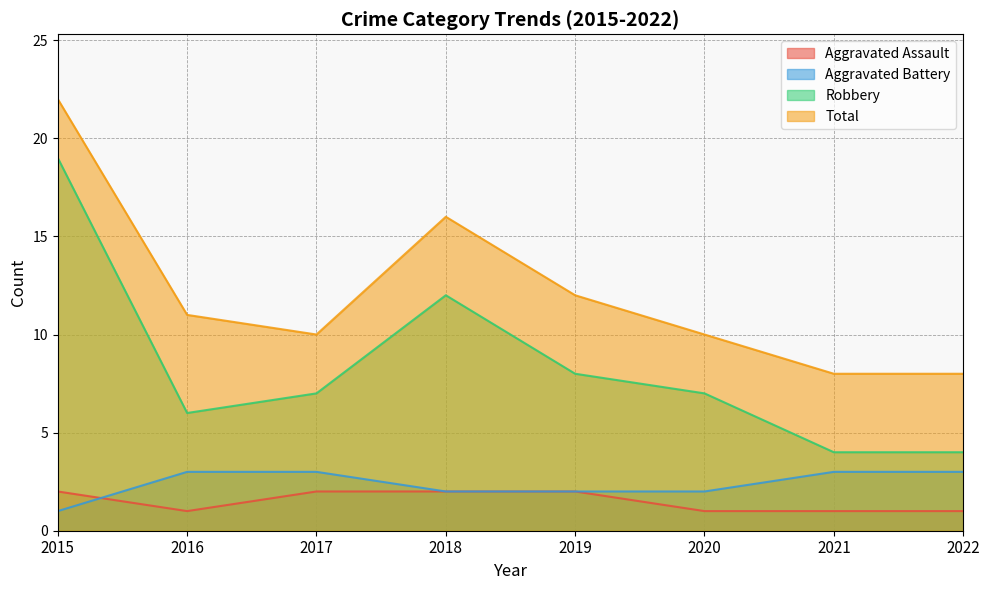

Reading right to left, list all the values displayed in this chart.

Aggravated Assault: 1	1	1	2	2	2	1	2
Aggravated Battery: 3	3	2	2	2	3	3	1
Robbery: 4	4	7	8	12	7	6	19
Total: 8	8	10	12	16	10	11	22